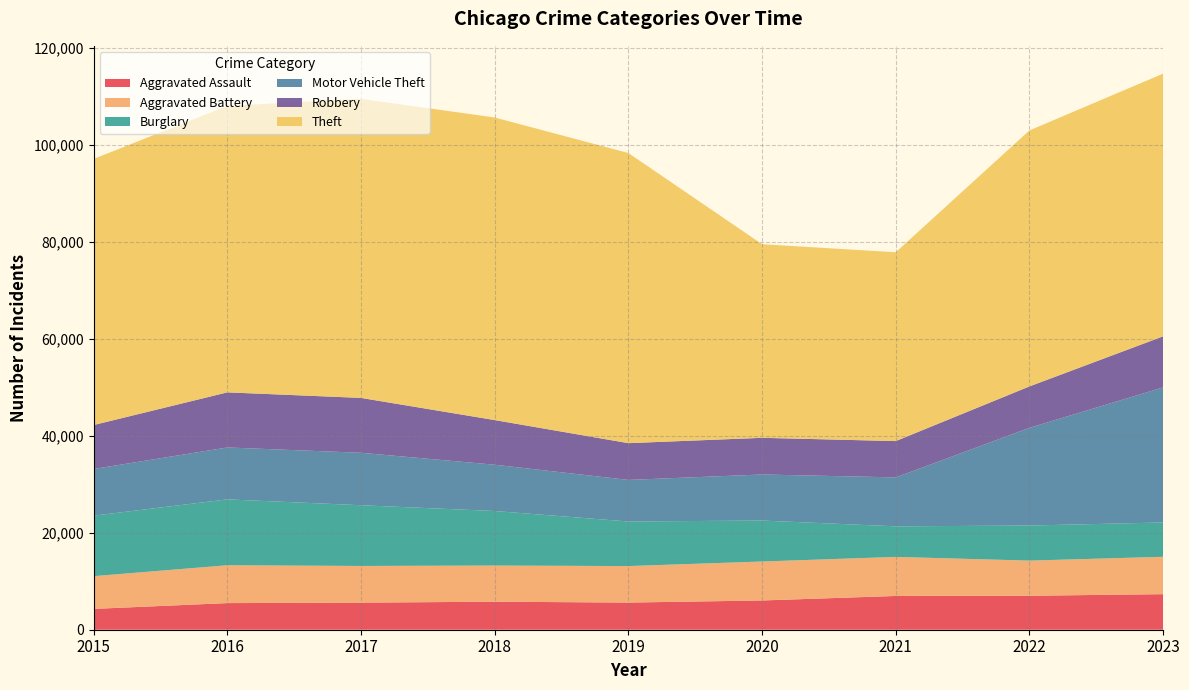

Reading left to right, transcribe all the data shown in this chart.

Aggravated Assault: 4299	5494	5589	5783	5604	6036	6969	7012	7338
Aggravated Battery: 6753	7811	7570	7460	7531	8041	8060	7250	7714
Burglary: 12487	13594	12530	11256	9201	8455	6307	7238	7083
Motor Vehicle Theft: 9626	10712	10825	9550	8578	9503	10099	20165	27869
Robbery: 9076	11371	11323	9214	7586	7567	7494	8544	10542
Theft: 54912	59128	61718	62438	59867	39955	38963	52824	54208